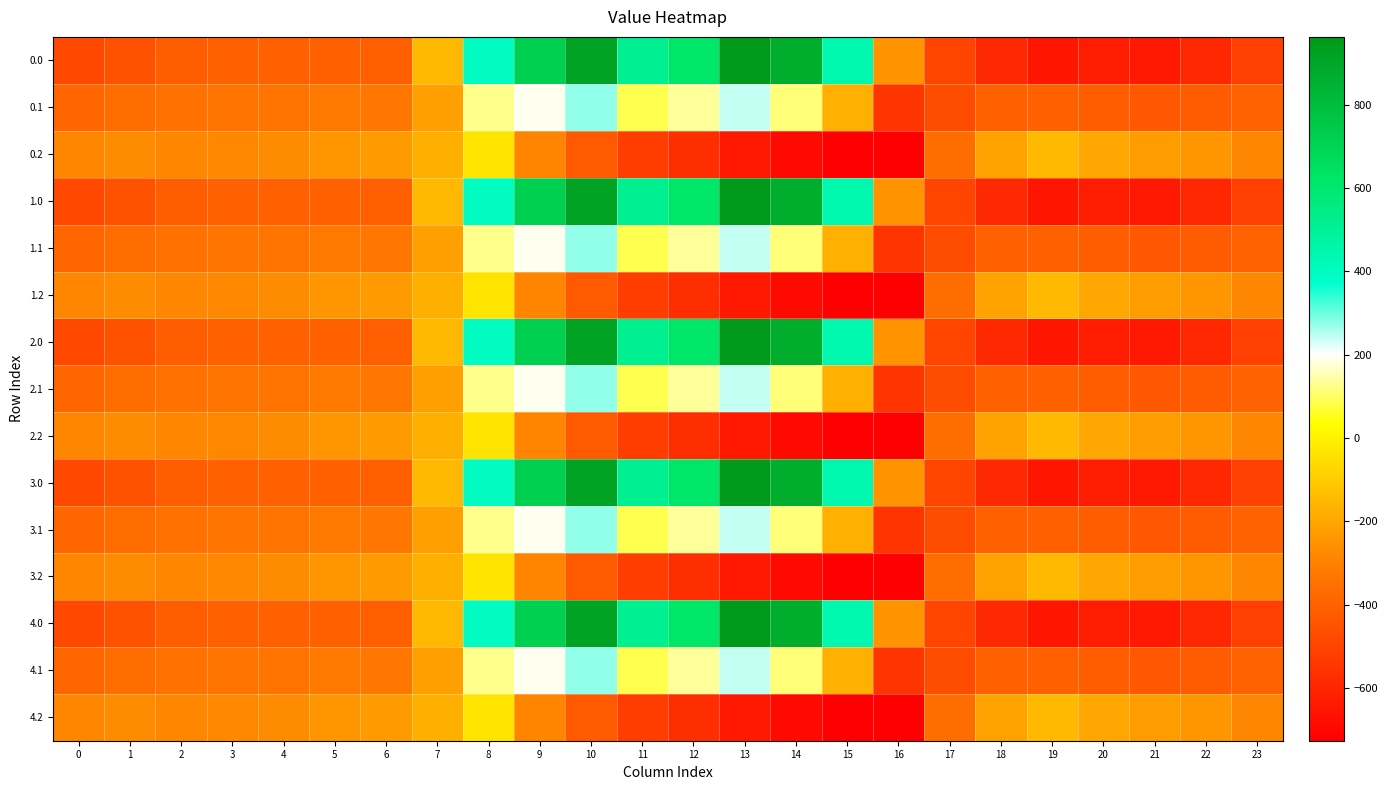

Reading left to right, transcribe all the data shown in this chart.

0.0: 0=-482.0	1=-449.5	2=-410.3	3=-404.4	4=-404.9	5=-403.8	6=-408.0	7=-150.1	8=395.3	9=716.9	10=916.2	11=516.0	12=619.4	13=962.7	14=870.3	15=443.0	16=-250.9	17=-494.8	18=-586.7	19=-649.2	20=-629.9	21=-638.4	22=-592.3	23=-511.3
0.1: 0=-384.6	1=-361.1	2=-347.9	3=-342.7	4=-339.6	5=-325.7	6=-332.2	7=-217.1	8=125.2	9=191.1	10=274.1	11=87.0	12=134.6	13=241.5	14=113.7	15=-173.1	16=-547.3	17=-466.6	18=-405.4	19=-400.2	20=-414.5	21=-432.4	22=-419.9	23=-399.4
0.2: 0=-287.1	1=-272.7	2=-285.5	3=-281.0	4=-274.4	5=-245.0	6=-228.8	7=-176.6	8=-35.3	9=-288.5	10=-423.5	11=-520.6	12=-571.2	13=-640.4	14=-687.4	15=-725.8	16=-726.6	17=-362.4	18=-210.0	19=-151.0	20=-199.2	21=-226.4	22=-247.4	23=-287.5
1.0: 0=-482.0	1=-449.5	2=-410.3	3=-404.4	4=-404.9	5=-403.8	6=-408.0	7=-150.1	8=395.3	9=716.9	10=916.2	11=516.0	12=619.4	13=962.7	14=870.3	15=443.0	16=-250.9	17=-494.8	18=-586.7	19=-649.2	20=-629.9	21=-638.4	22=-592.3	23=-511.3
1.1: 0=-384.6	1=-361.1	2=-347.9	3=-342.7	4=-339.6	5=-325.7	6=-332.2	7=-217.1	8=125.2	9=191.1	10=274.1	11=87.0	12=134.6	13=241.5	14=113.7	15=-173.1	16=-547.3	17=-466.6	18=-405.4	19=-400.2	20=-414.5	21=-432.4	22=-419.9	23=-399.4
1.2: 0=-287.1	1=-272.7	2=-285.5	3=-281.0	4=-274.4	5=-245.0	6=-228.8	7=-176.6	8=-35.3	9=-288.5	10=-423.5	11=-520.6	12=-571.2	13=-640.4	14=-687.4	15=-725.8	16=-726.6	17=-362.4	18=-210.0	19=-151.0	20=-199.2	21=-226.4	22=-247.4	23=-287.5
2.0: 0=-482.0	1=-449.5	2=-410.3	3=-404.4	4=-404.9	5=-403.8	6=-408.0	7=-150.1	8=395.3	9=716.9	10=916.2	11=516.0	12=619.4	13=962.7	14=870.3	15=443.0	16=-250.9	17=-494.8	18=-586.7	19=-649.2	20=-629.9	21=-638.4	22=-592.3	23=-511.3
2.1: 0=-384.6	1=-361.1	2=-347.9	3=-342.7	4=-339.6	5=-325.7	6=-332.2	7=-217.1	8=125.2	9=191.1	10=274.1	11=87.0	12=134.6	13=241.5	14=113.7	15=-173.1	16=-547.3	17=-466.6	18=-405.4	19=-400.2	20=-414.5	21=-432.4	22=-419.9	23=-399.4
2.2: 0=-287.1	1=-272.7	2=-285.5	3=-281.0	4=-274.4	5=-245.0	6=-228.8	7=-176.6	8=-35.3	9=-288.5	10=-423.5	11=-520.6	12=-571.2	13=-640.4	14=-687.4	15=-725.8	16=-726.6	17=-362.4	18=-210.0	19=-151.0	20=-199.2	21=-226.4	22=-247.4	23=-287.5
3.0: 0=-482.0	1=-449.5	2=-410.3	3=-404.4	4=-404.9	5=-403.8	6=-408.0	7=-150.1	8=395.3	9=716.9	10=916.2	11=516.0	12=619.4	13=962.7	14=870.3	15=443.0	16=-250.9	17=-494.8	18=-586.7	19=-649.2	20=-629.9	21=-638.4	22=-592.3	23=-511.3
3.1: 0=-384.6	1=-361.1	2=-347.9	3=-342.7	4=-339.6	5=-325.7	6=-332.2	7=-217.1	8=125.2	9=191.1	10=274.1	11=87.0	12=134.6	13=241.5	14=113.7	15=-173.1	16=-547.3	17=-466.6	18=-405.4	19=-400.2	20=-414.5	21=-432.4	22=-419.9	23=-399.4
3.2: 0=-287.1	1=-272.7	2=-285.5	3=-281.0	4=-274.4	5=-245.0	6=-228.8	7=-176.6	8=-35.3	9=-288.5	10=-423.5	11=-520.6	12=-571.2	13=-640.4	14=-687.4	15=-725.8	16=-726.6	17=-362.4	18=-210.0	19=-151.0	20=-199.2	21=-226.4	22=-247.4	23=-287.5
4.0: 0=-482.0	1=-449.5	2=-410.3	3=-404.4	4=-404.9	5=-403.8	6=-408.0	7=-150.1	8=395.3	9=716.9	10=916.2	11=516.0	12=619.4	13=962.7	14=870.3	15=443.0	16=-250.9	17=-494.8	18=-586.7	19=-649.2	20=-629.9	21=-638.4	22=-592.3	23=-511.3
4.1: 0=-384.6	1=-361.1	2=-347.9	3=-342.7	4=-339.6	5=-325.7	6=-332.2	7=-217.1	8=125.2	9=191.1	10=274.1	11=87.0	12=134.6	13=241.5	14=113.7	15=-173.1	16=-547.3	17=-466.6	18=-405.4	19=-400.2	20=-414.5	21=-432.4	22=-419.9	23=-399.4
4.2: 0=-287.1	1=-272.7	2=-285.5	3=-281.0	4=-274.4	5=-245.0	6=-228.8	7=-176.6	8=-35.3	9=-288.5	10=-423.5	11=-520.6	12=-571.2	13=-640.4	14=-687.4	15=-725.8	16=-726.6	17=-362.4	18=-210.0	19=-151.0	20=-199.2	21=-226.4	22=-247.4	23=-287.5